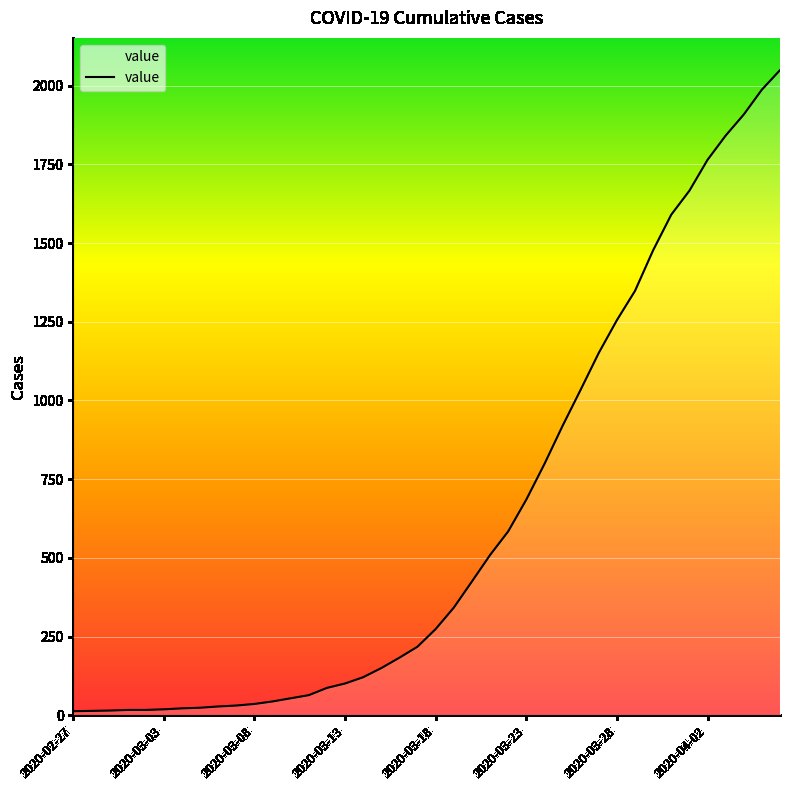

What is the maximum value shown in the chart?

2049